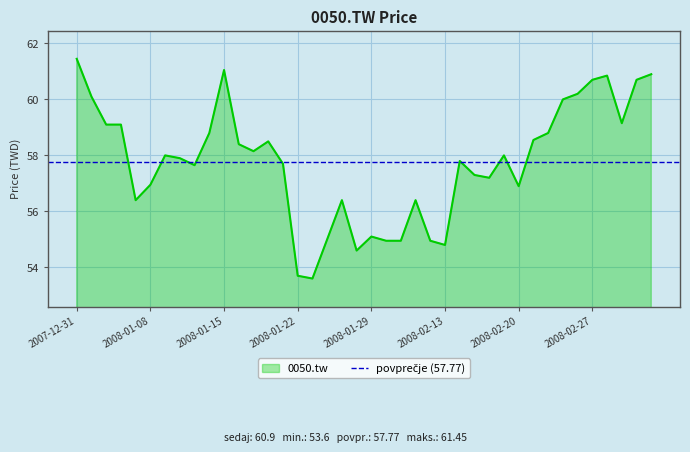

True or false: the data shows 60.9 at 2008-03-05.

True